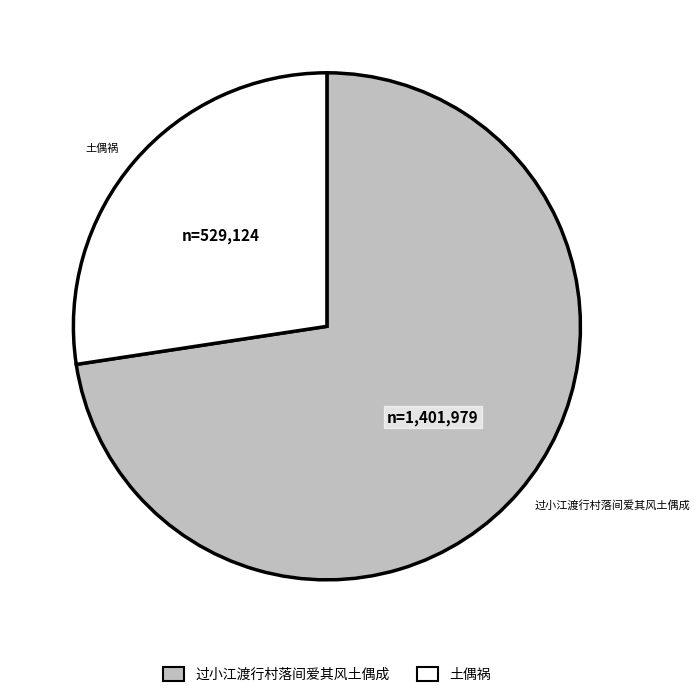

Is there any slice that represents more than half of the pie?

Yes